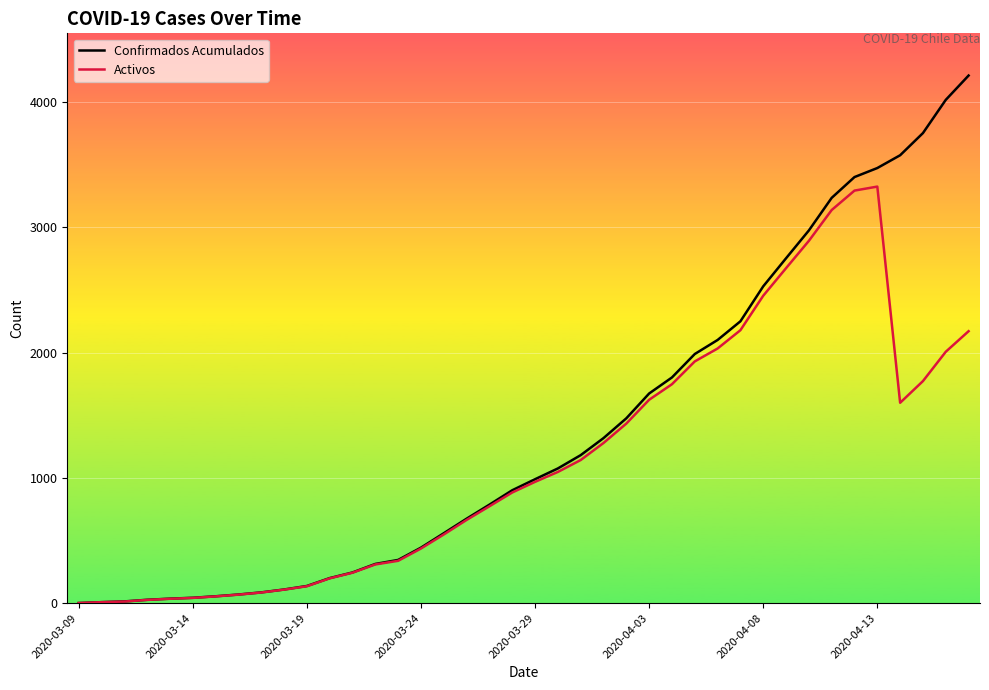

Which series has the largest total across all categories?

Confirmados Acumulados